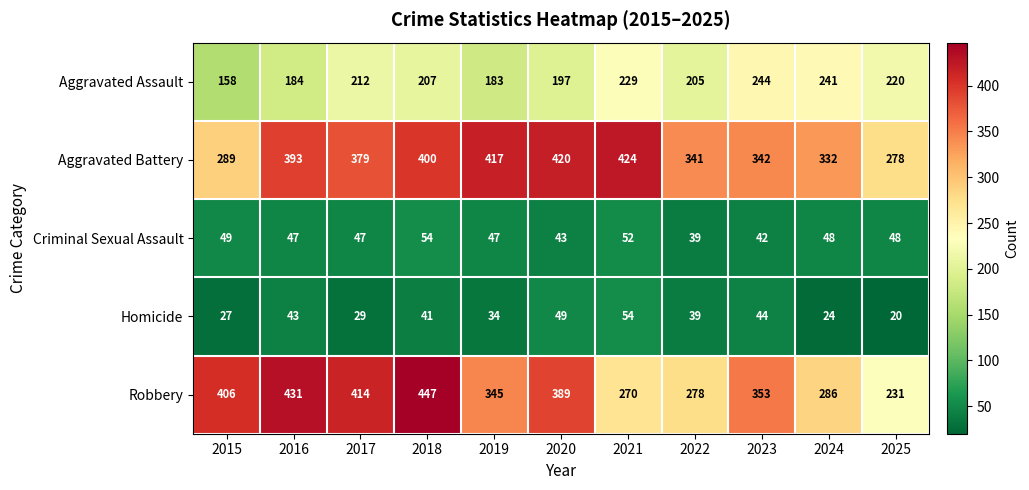

How many data points does each series have?

11